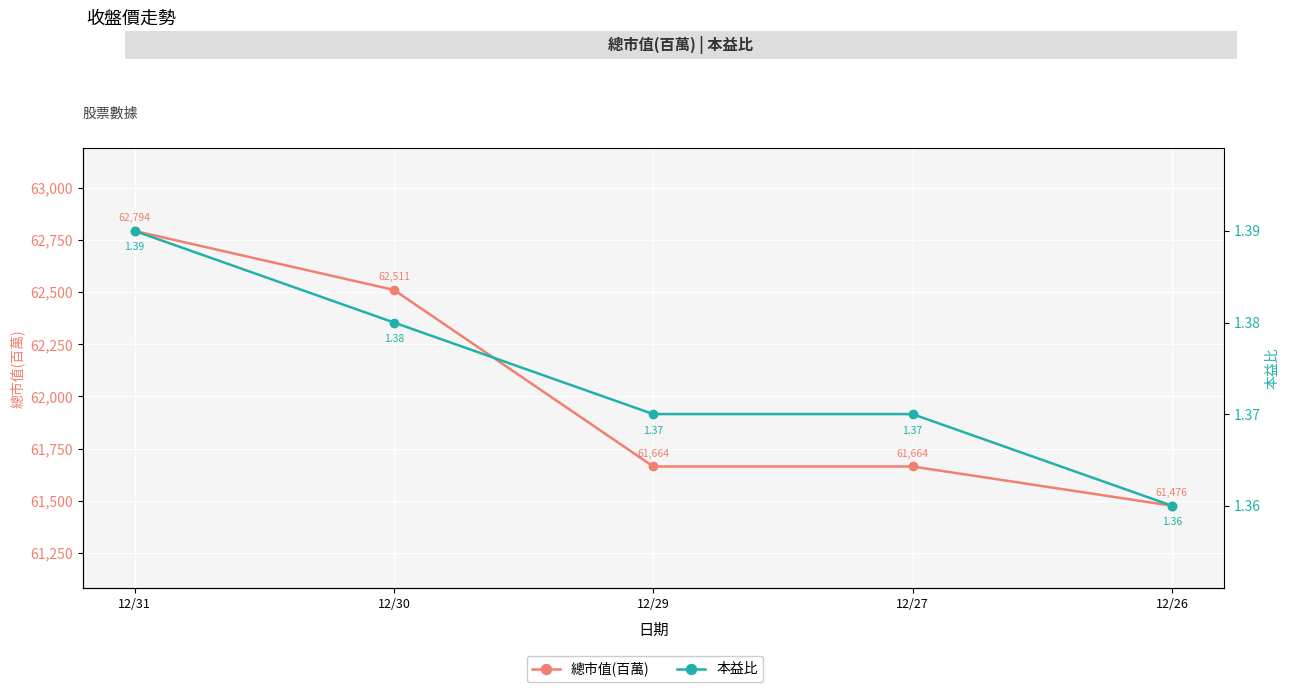

What is the approximate value of 本益比 at 12/30?

1.4